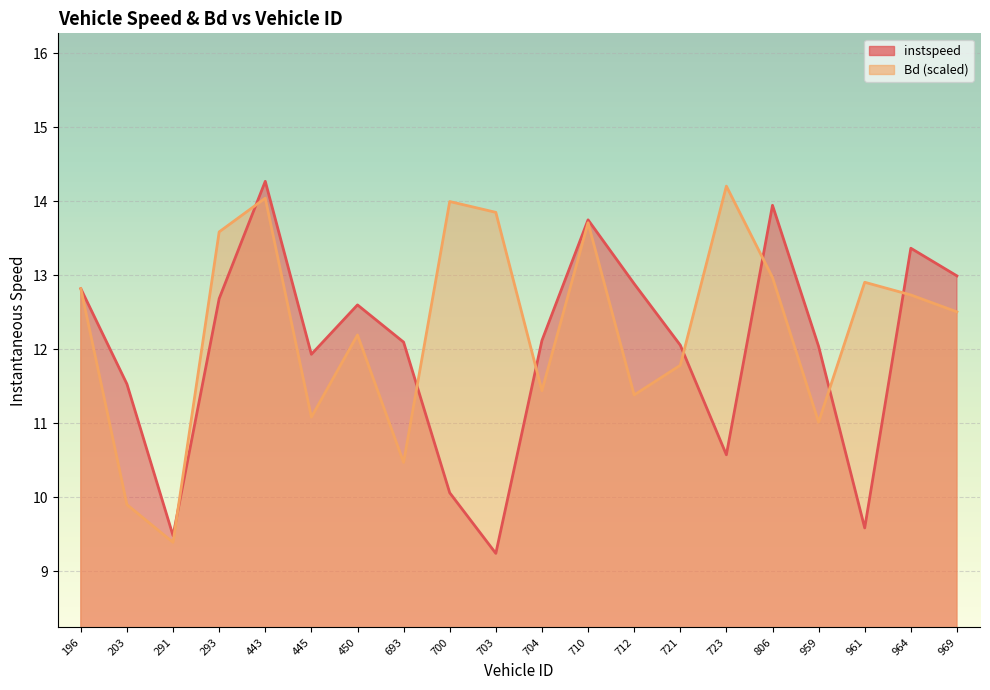

After their last crossing, which series has the higher values: Bd or instspeed?

instspeed